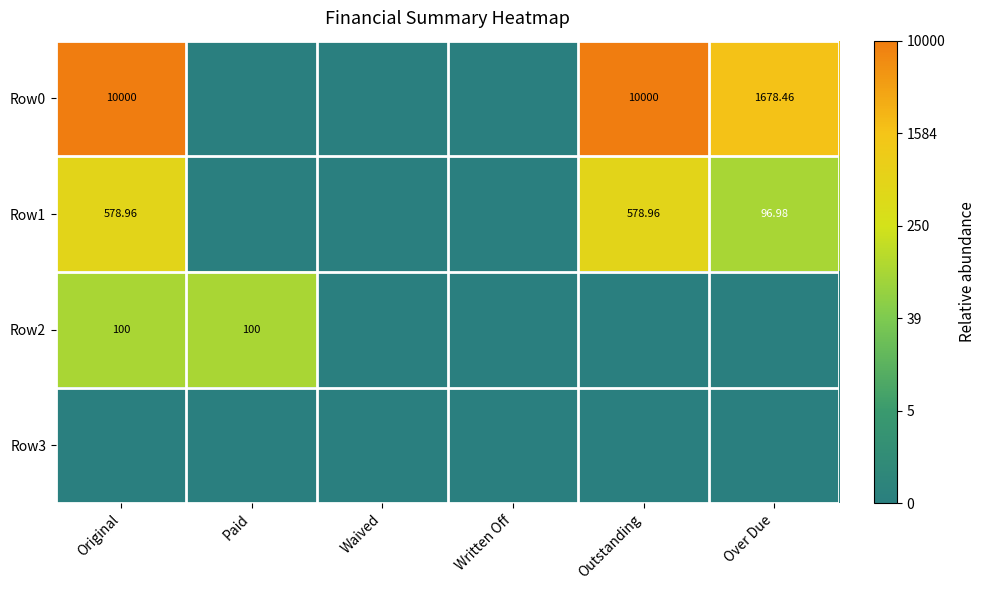

How many data points in Row2 are above 0?

2